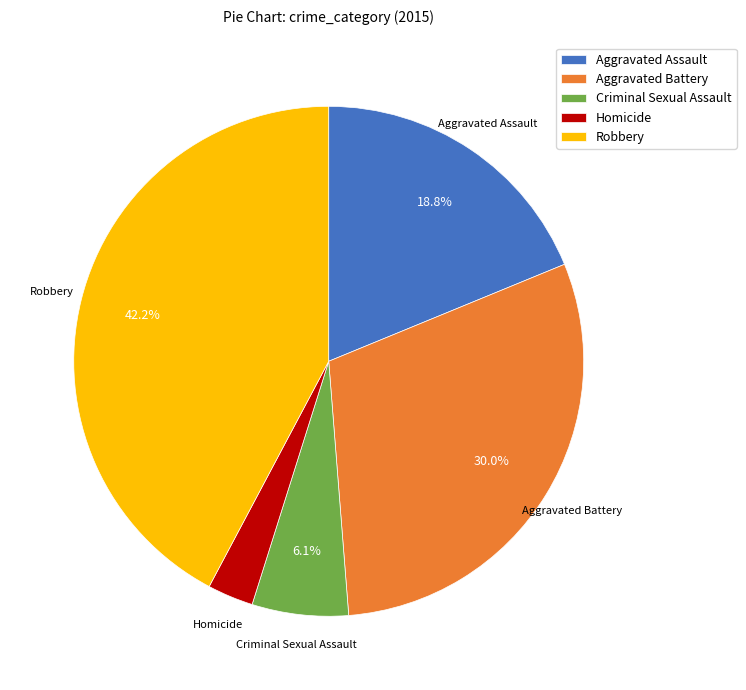

How many slices are in this pie chart?

5